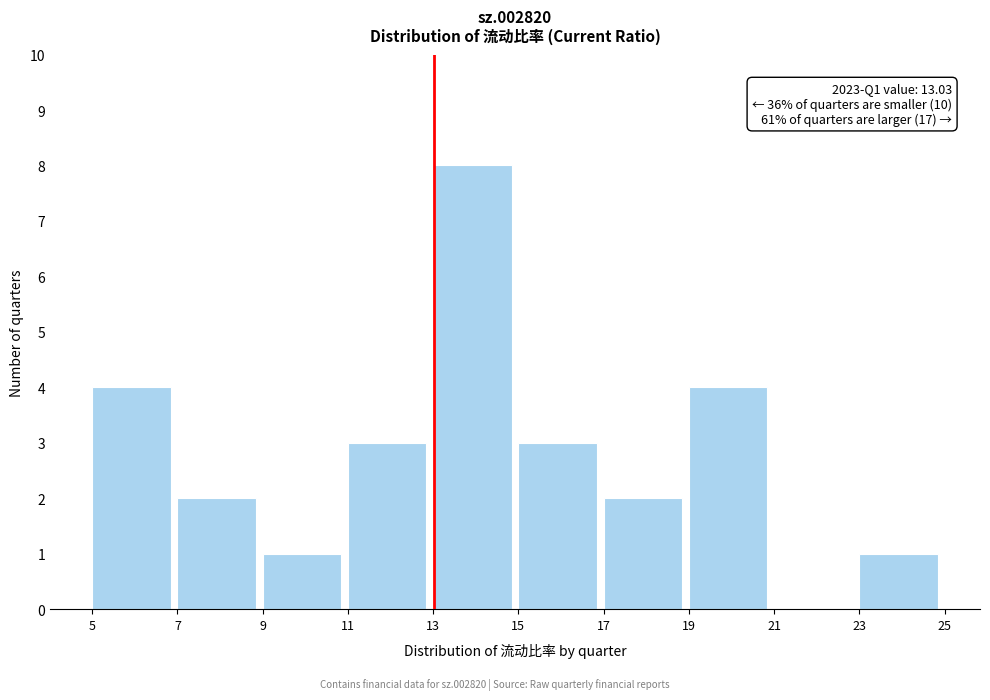

Over which range of the x-axis is the bar tallest?

13 to 15